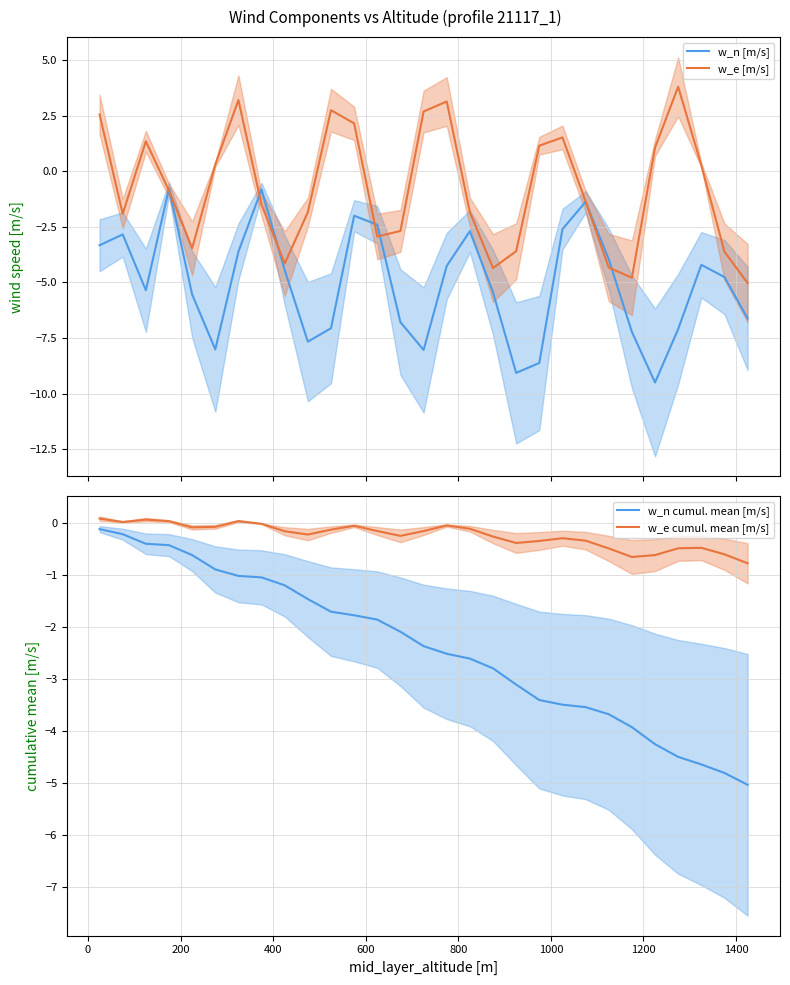

What is the average value of the w_e [m/s] series?

-0.8